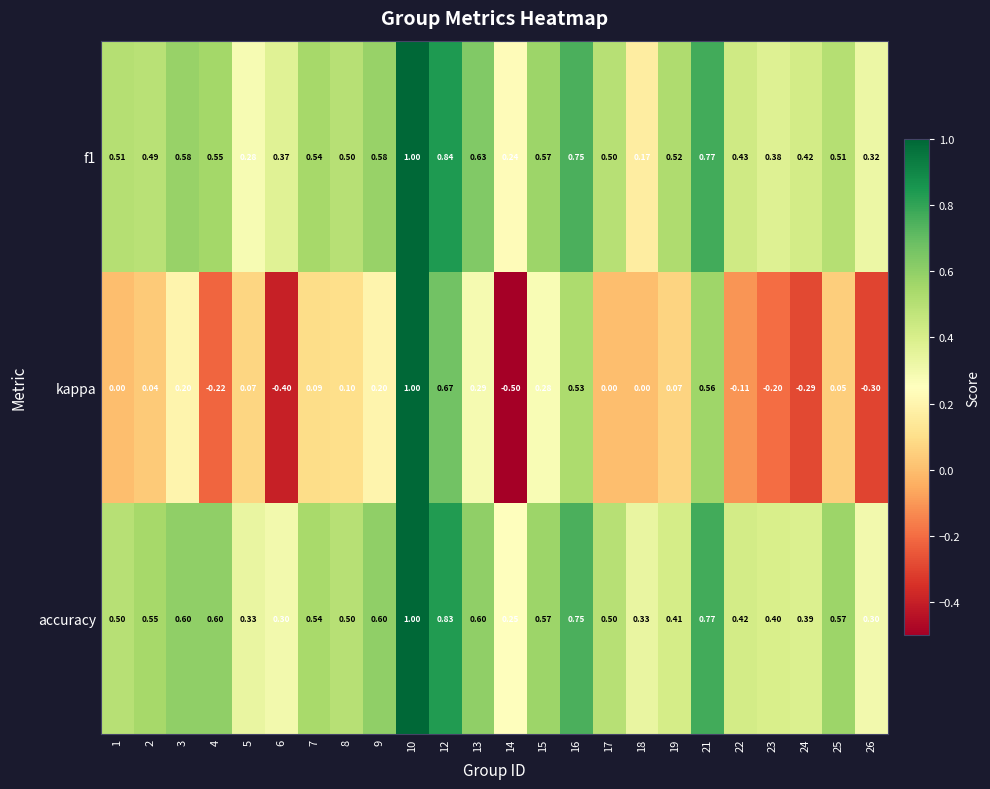

At 25, list the series in order from smallest to largest.

kappa, f1, accuracy